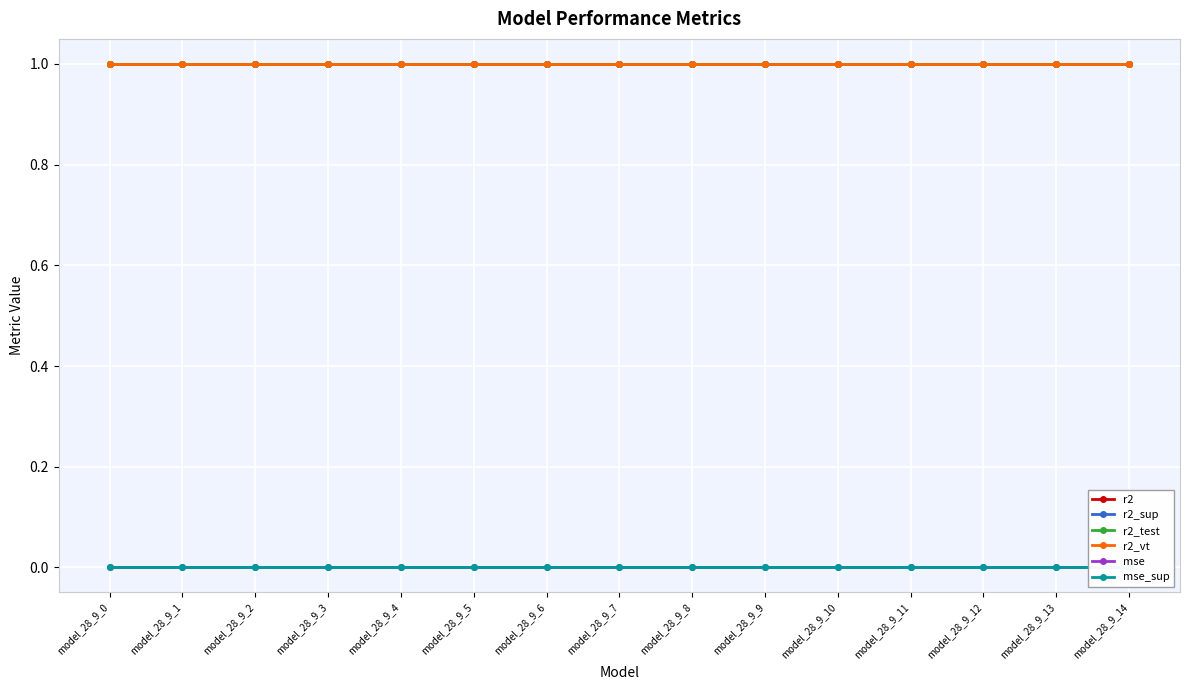

Is the value of r2_vt at model_28_9_0 greater than the value of r2_test at model_28_9_7?

Yes